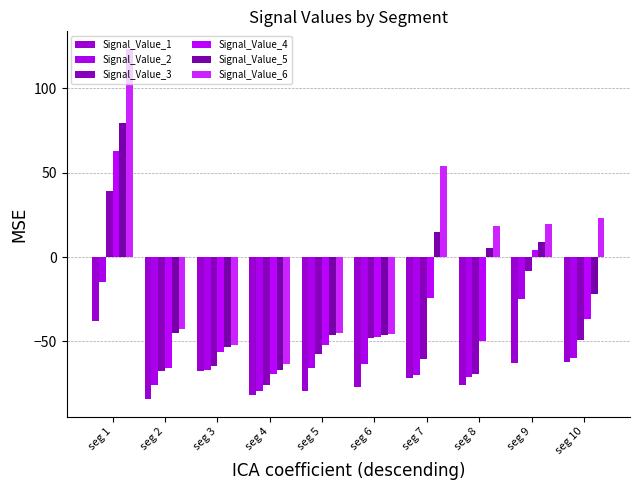

The value of Signal_Value_3 at seg 1 is 60.2. True or false?

False